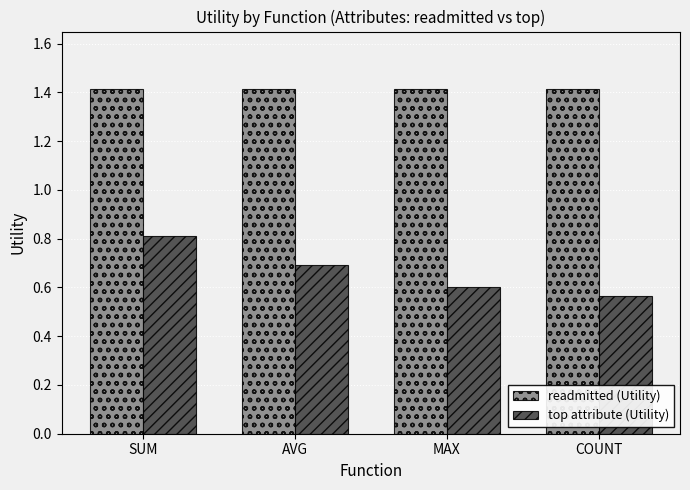

List the labels in order of top attribute (Utility) value, smallest first.

COUNT, MAX, AVG, SUM